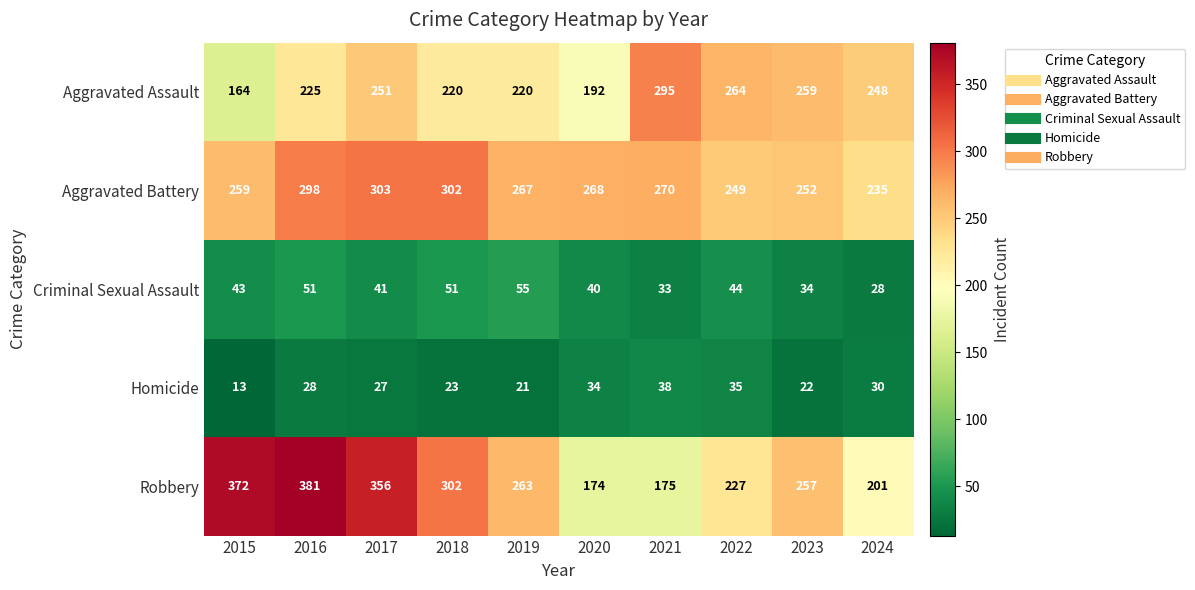

Which category has the lowest value in the Aggravated Battery series?

2024